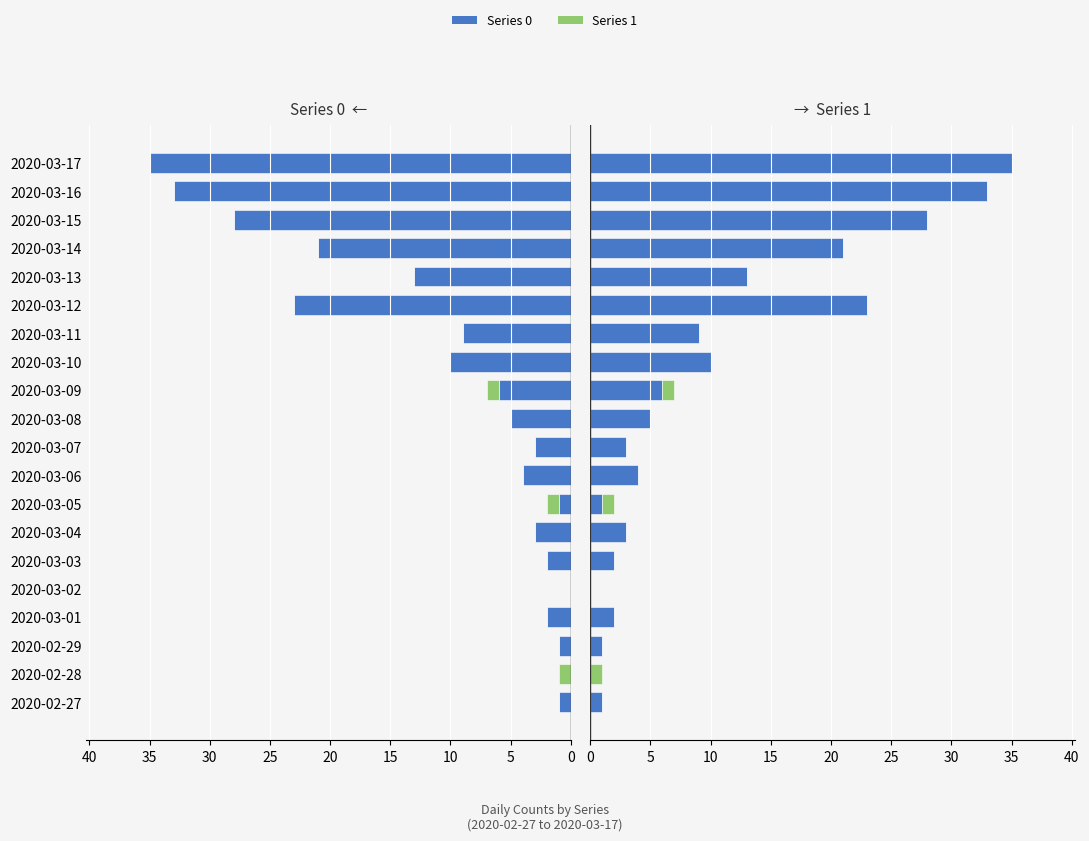

What is the greatest value displayed?

35